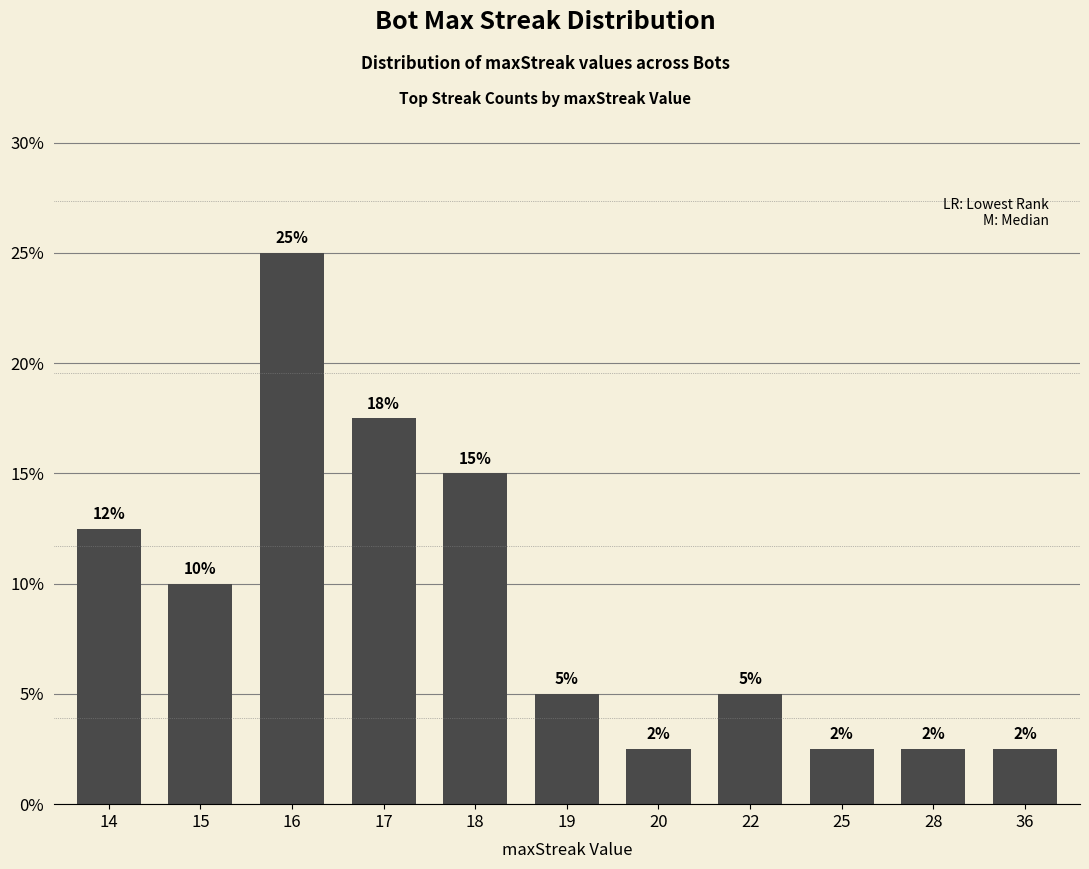

Rank the categories by value from lowest to highest.

20, 25, 28, 36, 19, 22, 15, 14, 18, 17, 16